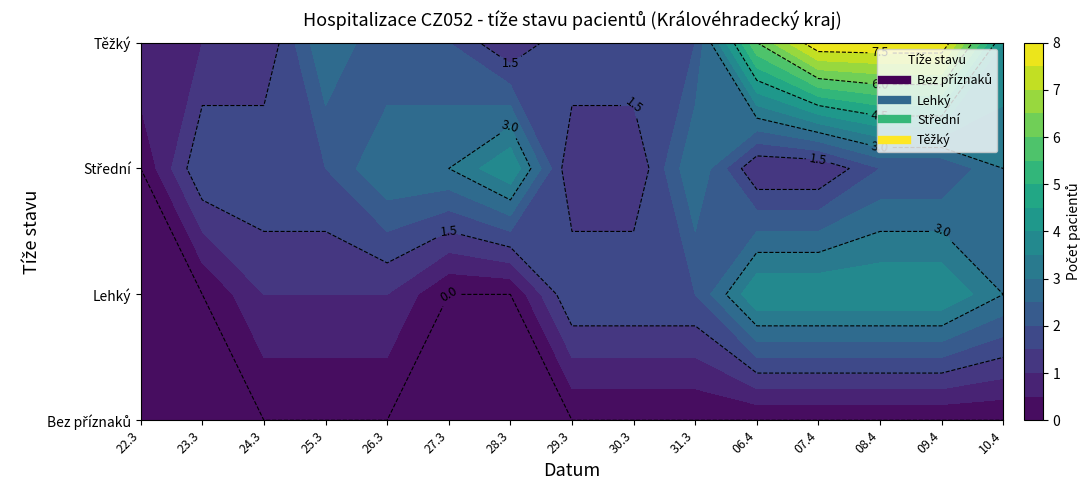

Is the value of StředníSever at 14 greater than the value of Bez příznakůSever at 3?

Yes